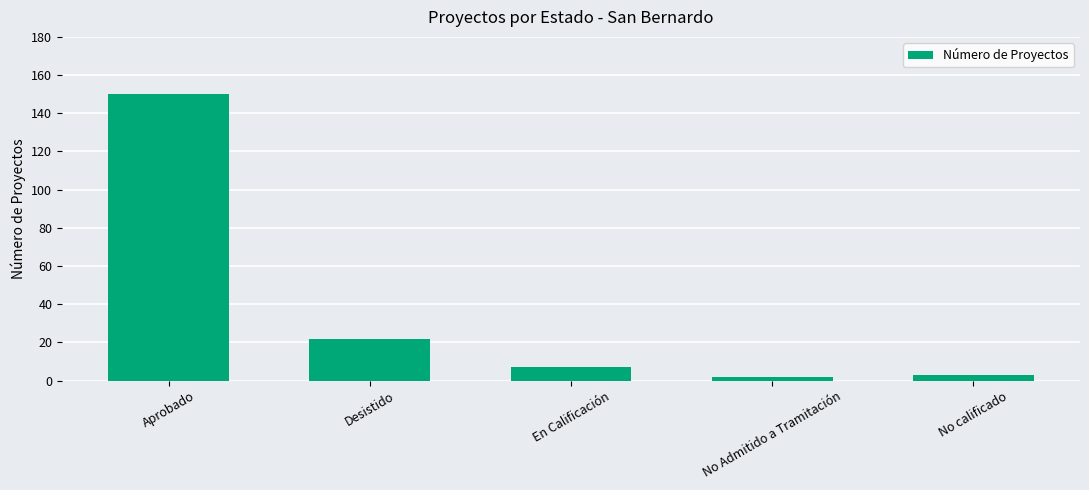

Reading left to right, what are all the values shown in this chart?

Aprobado=150	Desistido=22	En Calificación=7	No Admitido a Tramitación=2	No calificado=3